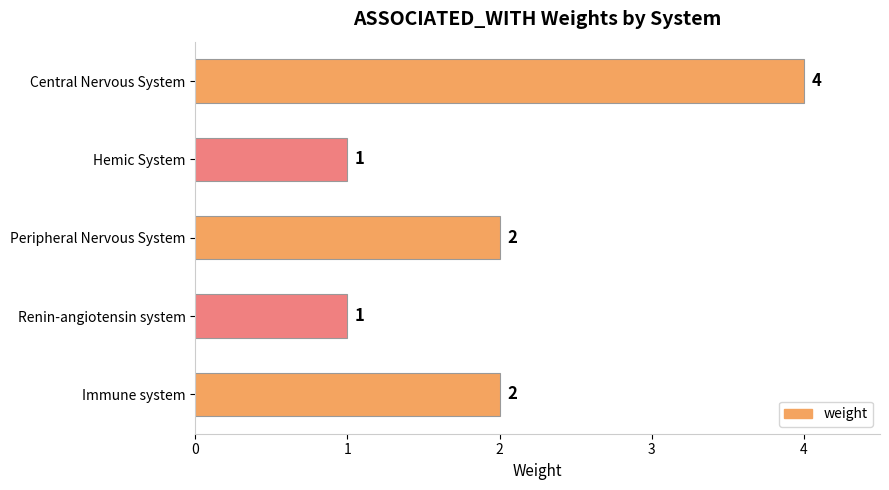

How many bars are there in total?

5